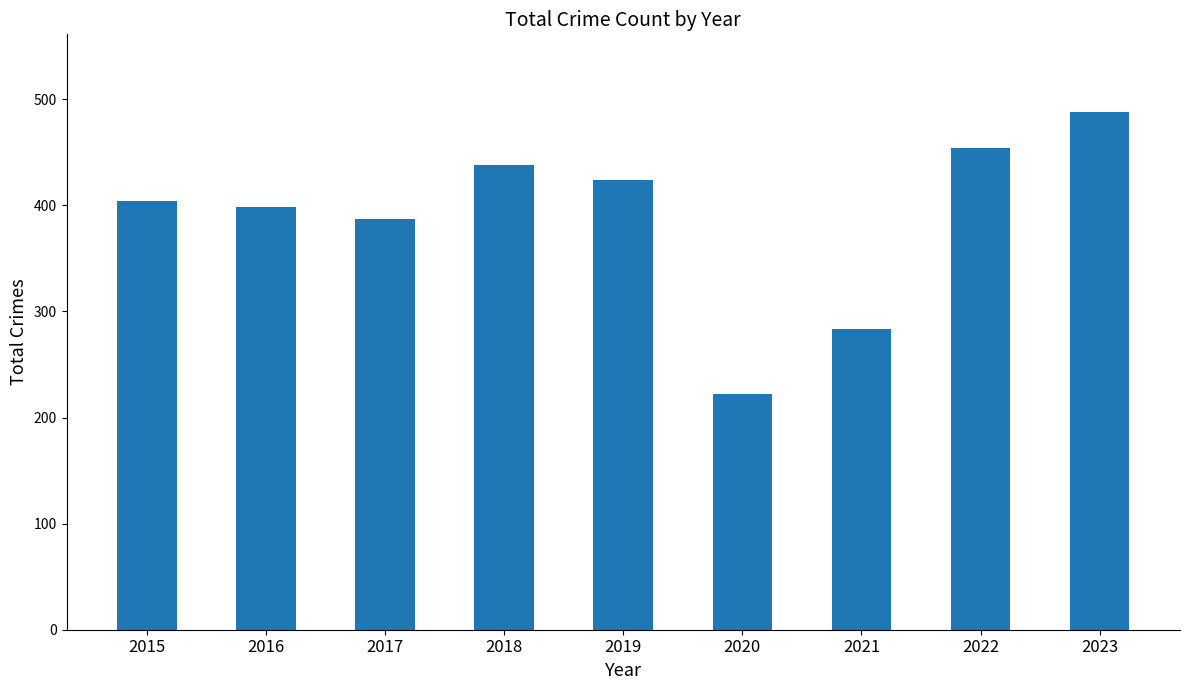

Rank the categories by value from highest to lowest.

2023, 2022, 2018, 2019, 2015, 2016, 2017, 2021, 2020